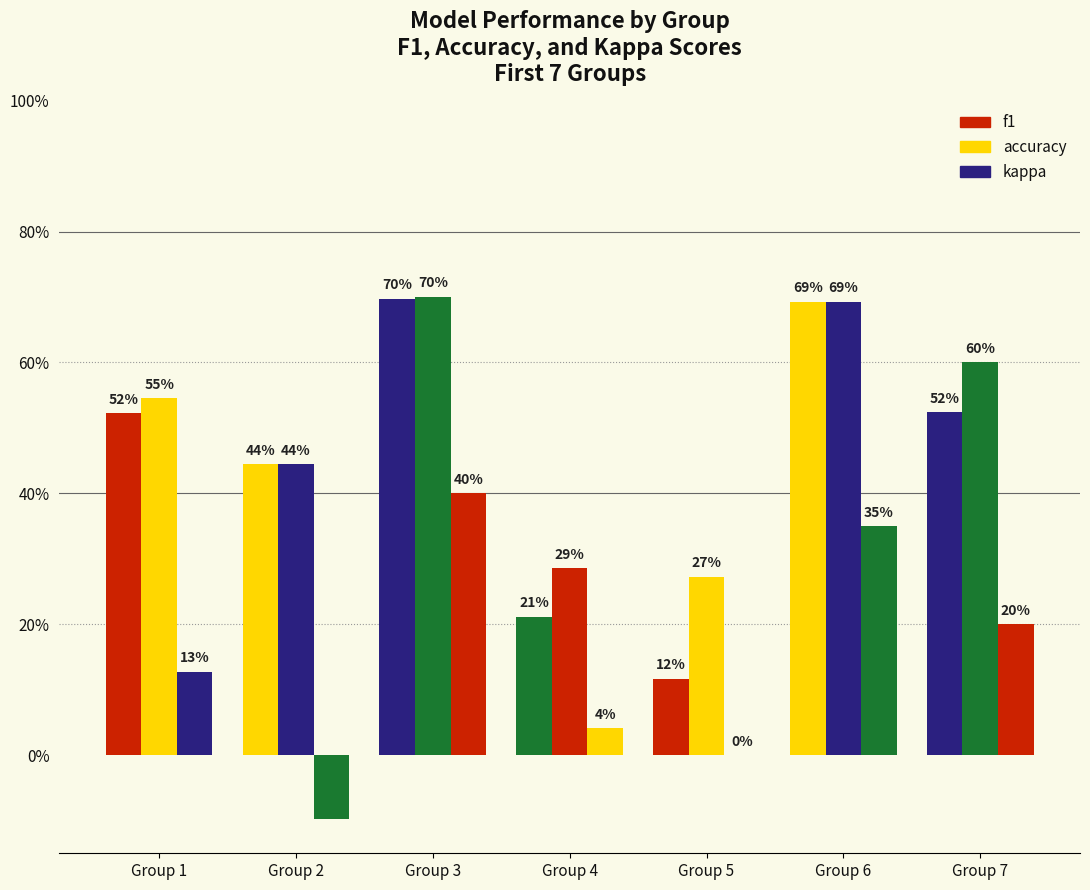

Which series changed the most between Group 2 and Group 5?

f1